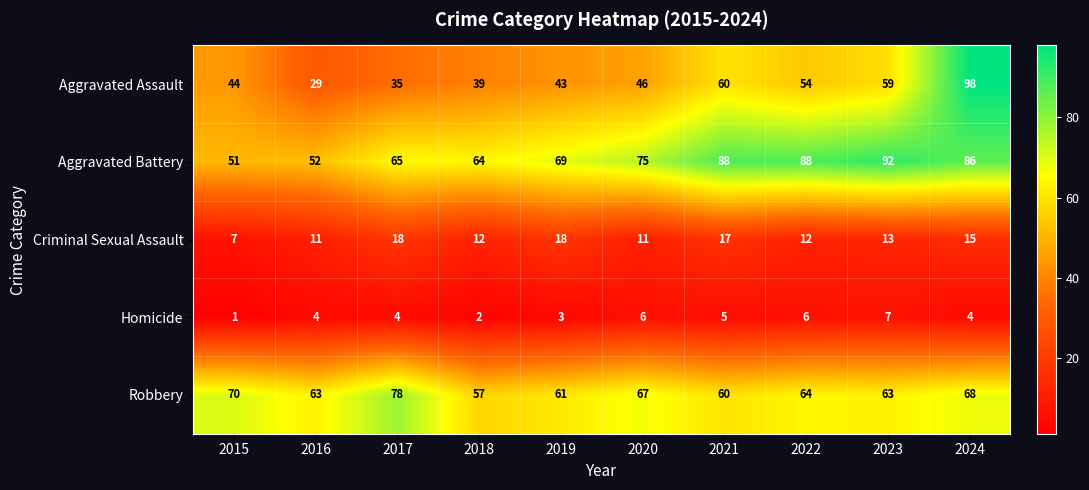

Which label corresponds to the largest value in the chart?

2024